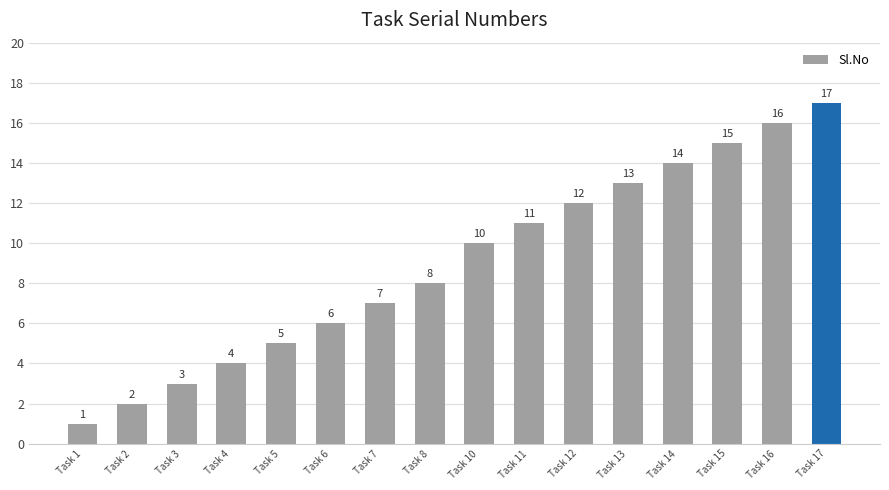

What is the sum of all values?

144